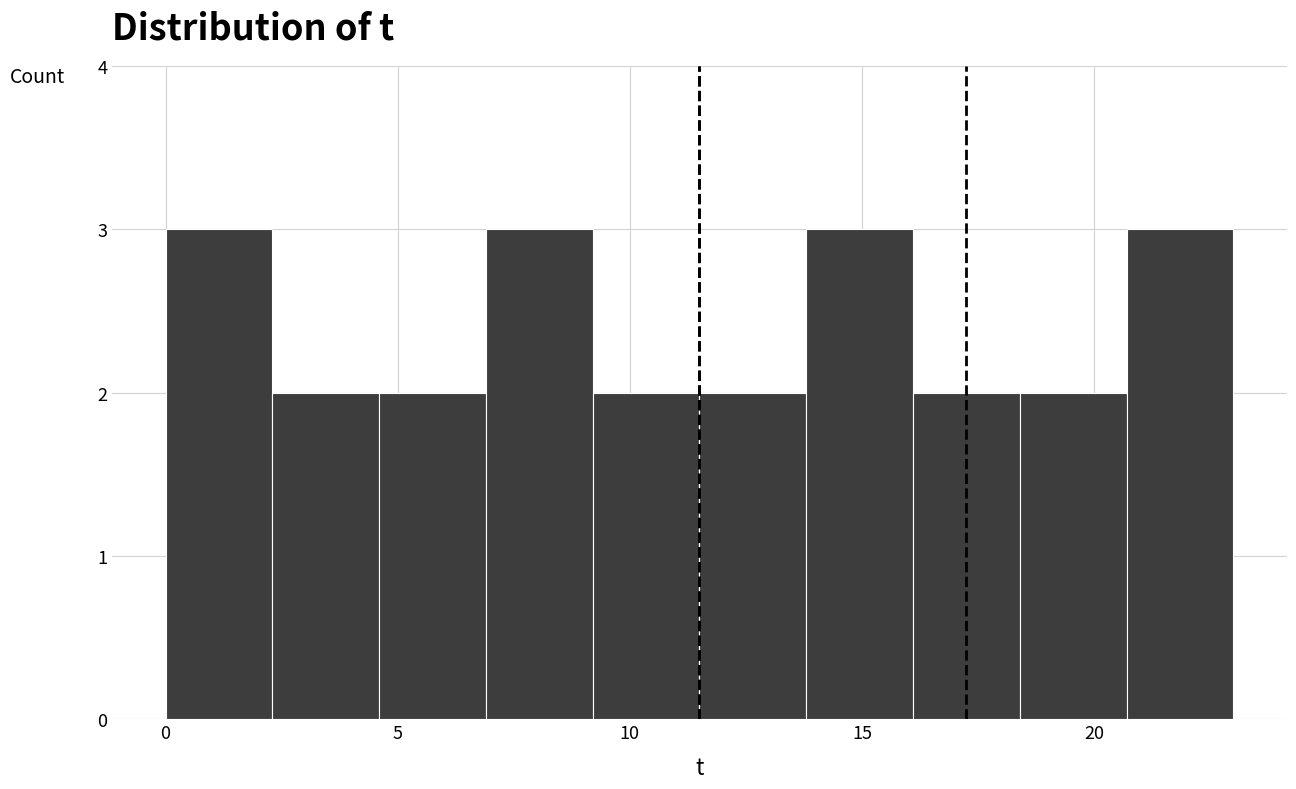

Reading left to right, transcribe this chart: for each bar, give the range it covers on the x-axis and its height. Neither the bar edges nor the heights are printed on the chart, so give them approximately, as read against the axes.

0.0 to 2.3: 3
2.3 to 4.6: 2
4.6 to 6.9: 2
6.9 to 9.2: 3
9.2 to 11.5: 2
11.5 to 13.8: 2
13.8 to 16.1: 3
16.1 to 18.4: 2
18.4 to 20.7: 2
20.7 to 23.0: 3